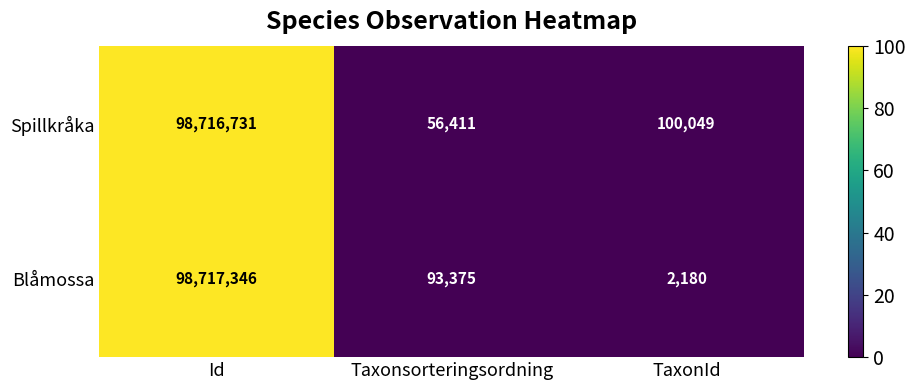

Reading right to left, extract all data points from this chart.

Spillkråka: TaxonId=100049	Taxonsorteringsordning=56411	Id=98716731
Blåmossa: TaxonId=2180	Taxonsorteringsordning=93375	Id=98717346